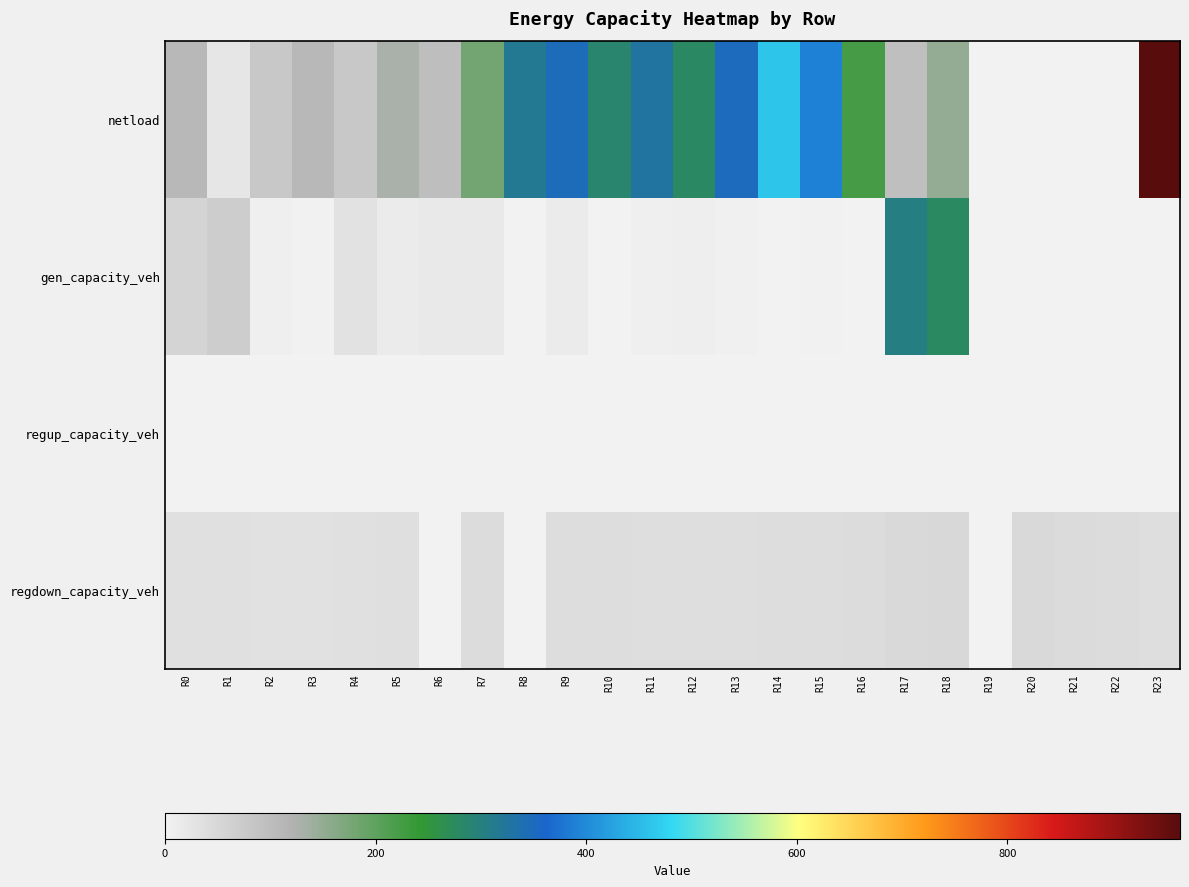

What is the maximum value shown in the chart?

963.8